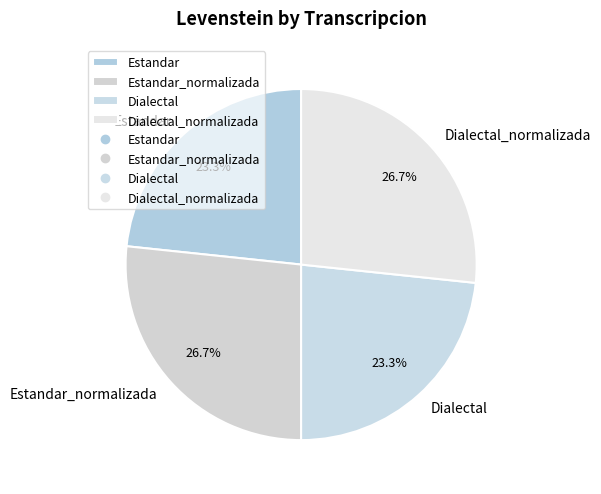

Do Estandar_normalizada and Dialectal_normalizada together represent more than half of the pie?

Yes